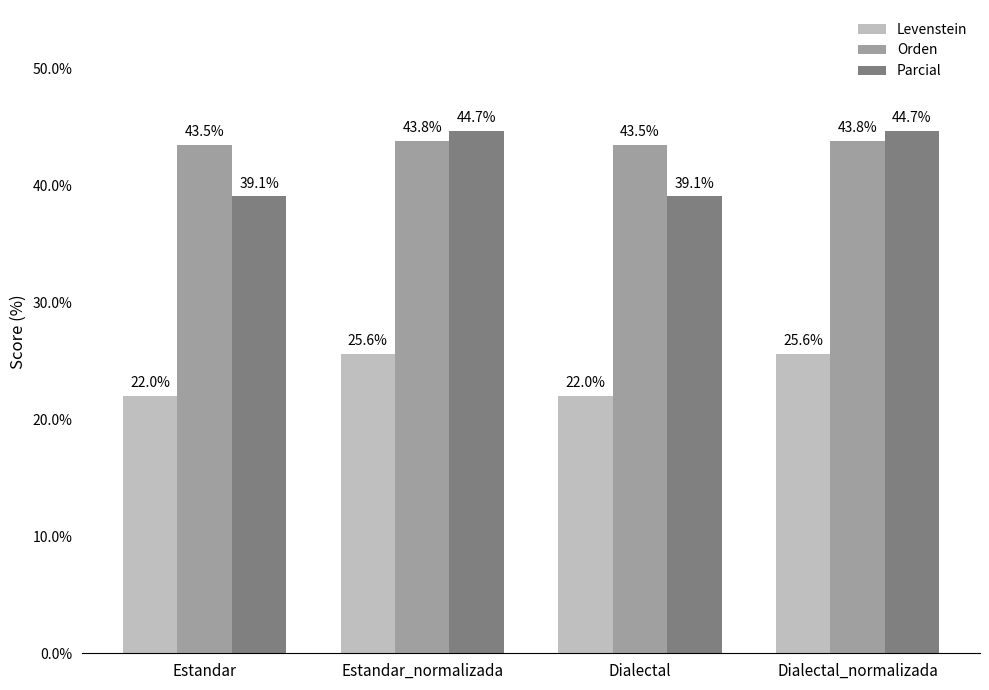

What is the greatest value displayed?

44.7